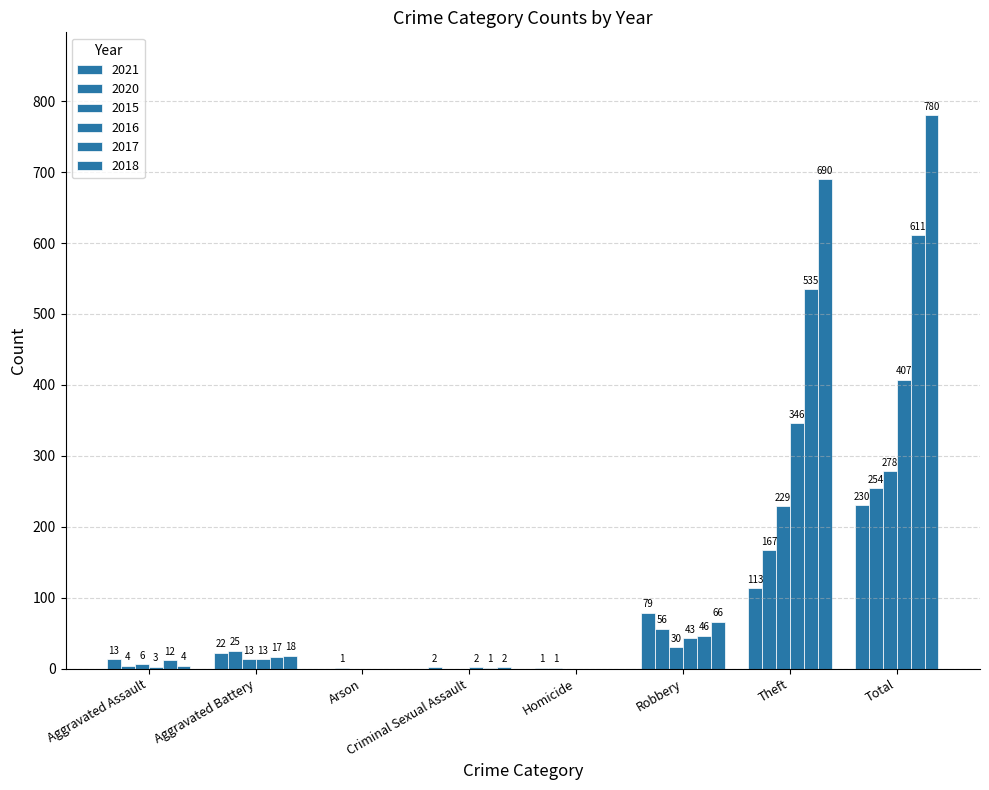

Which has a higher value, Total or Arson?

Total